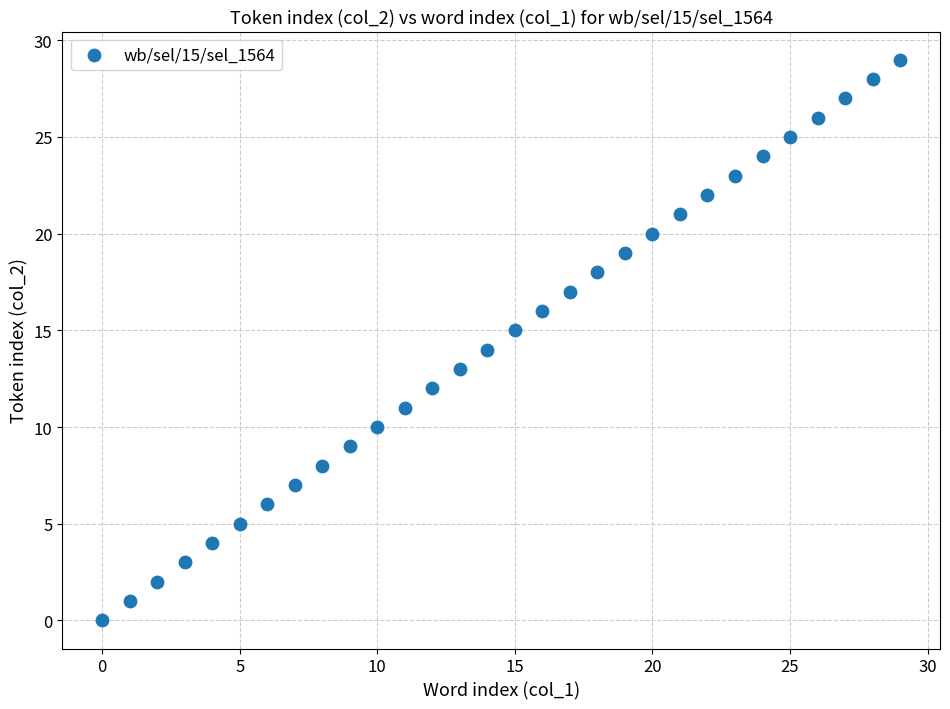

What is the range of Y values (max minus min)?

29